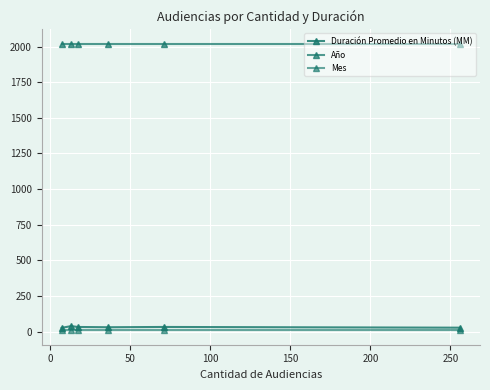

Count the number of categories in the chart.

6